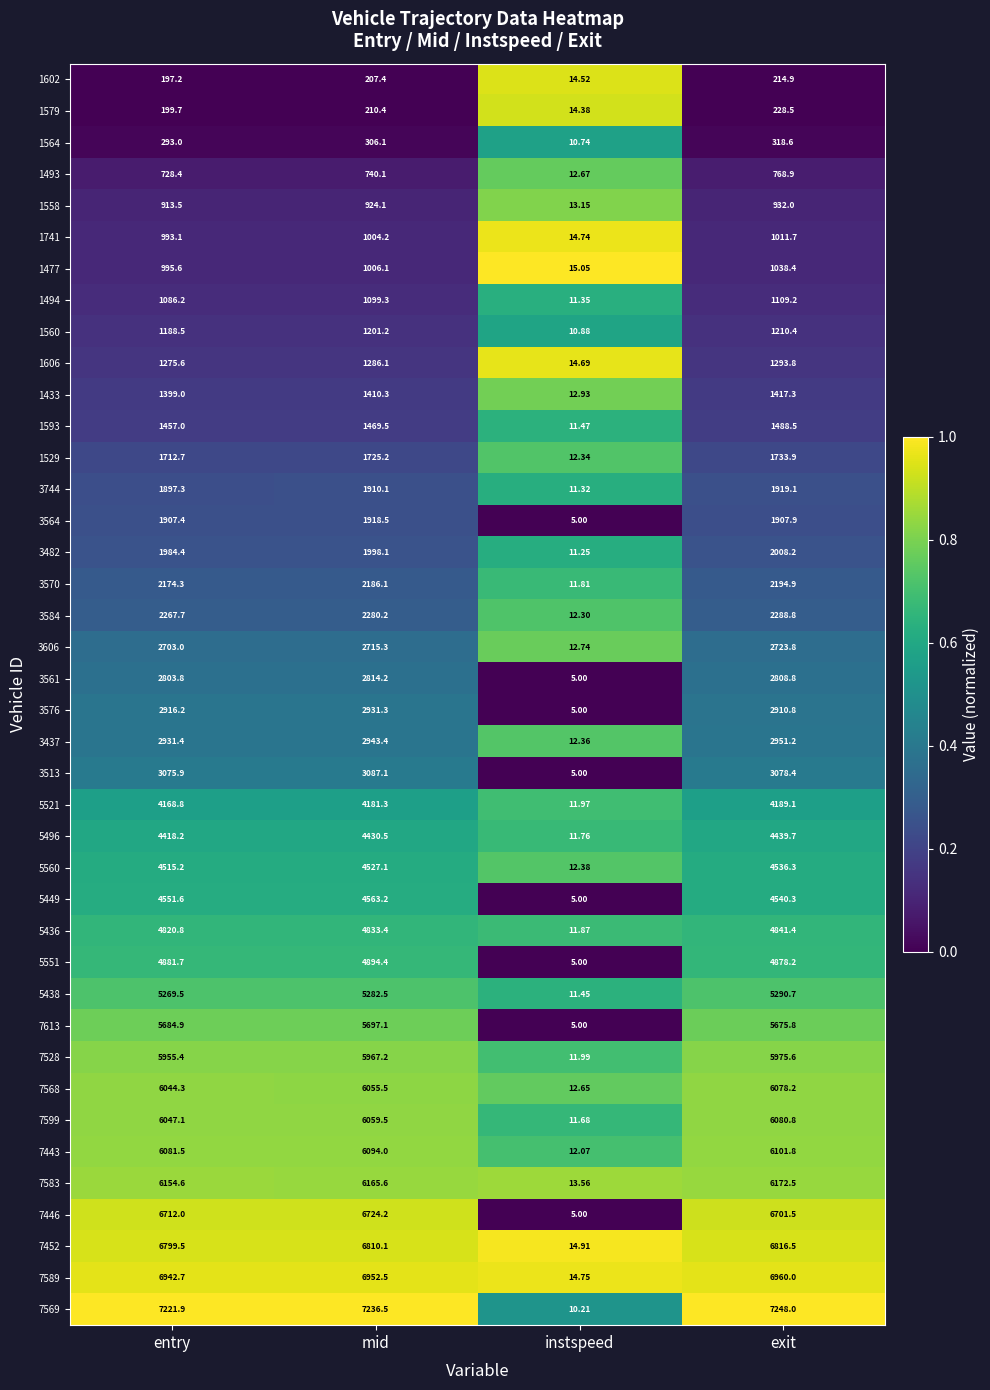

Is the value of 5560 at mid greater than the value of 1602 at mid?

Yes